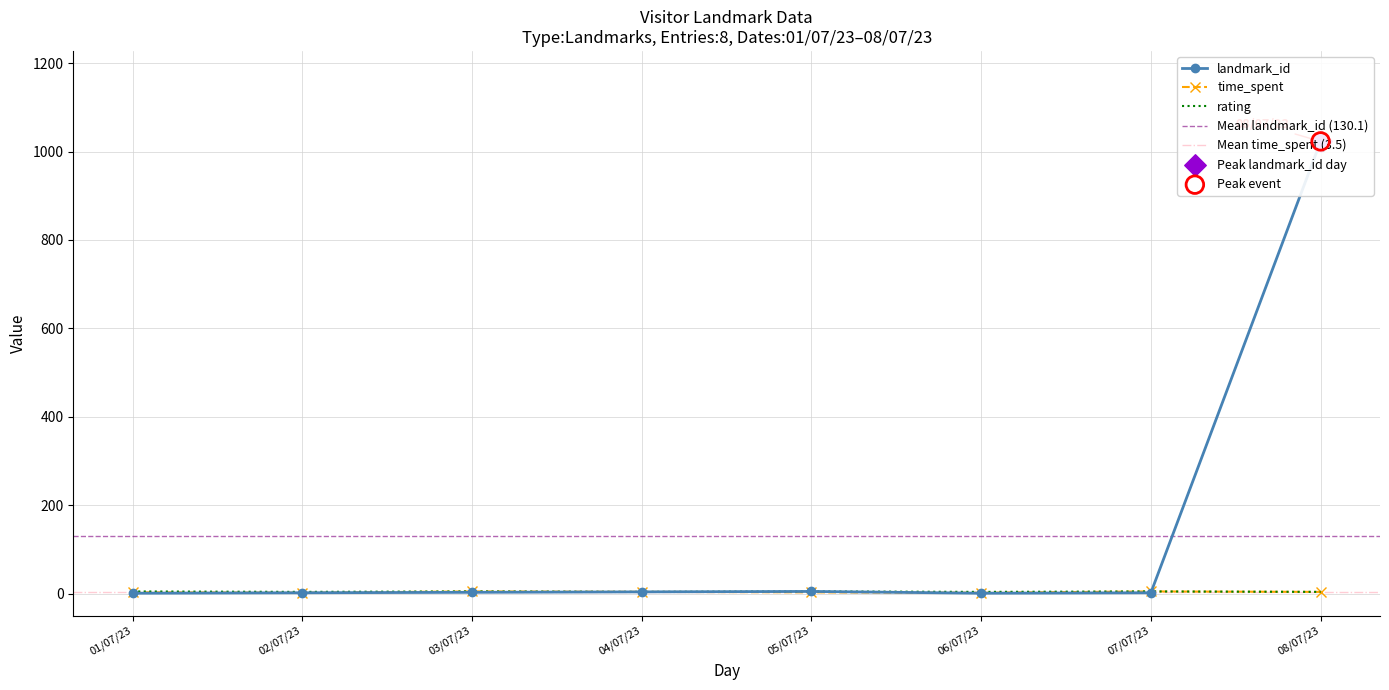

Which series contains the highest Y value?

landmark_id